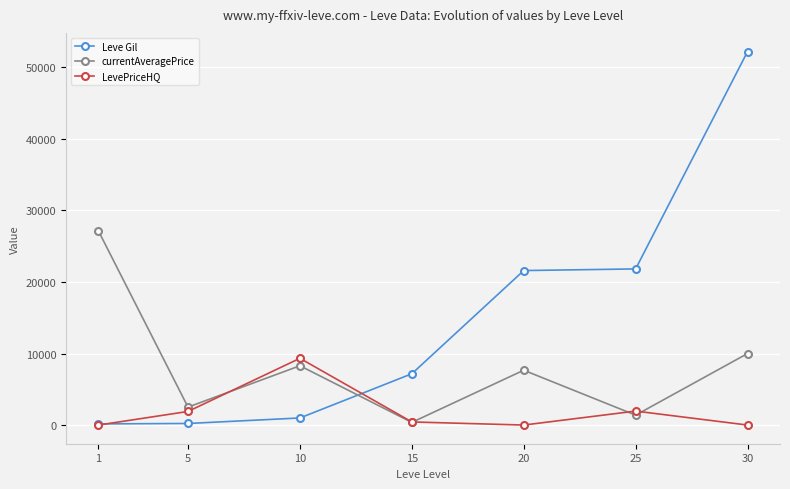

How many times do currentAveragePrice and LevePriceHQ cross each other?

4